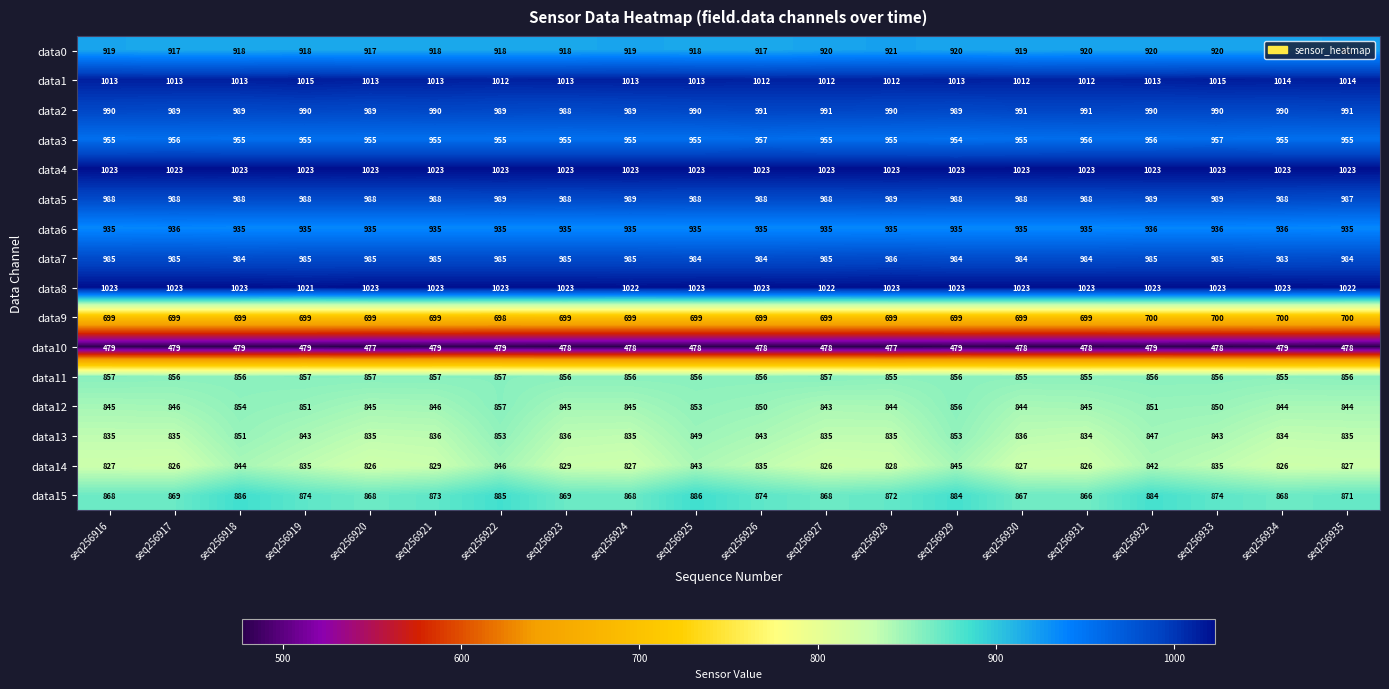

Which series has the largest total across all categories?

data4